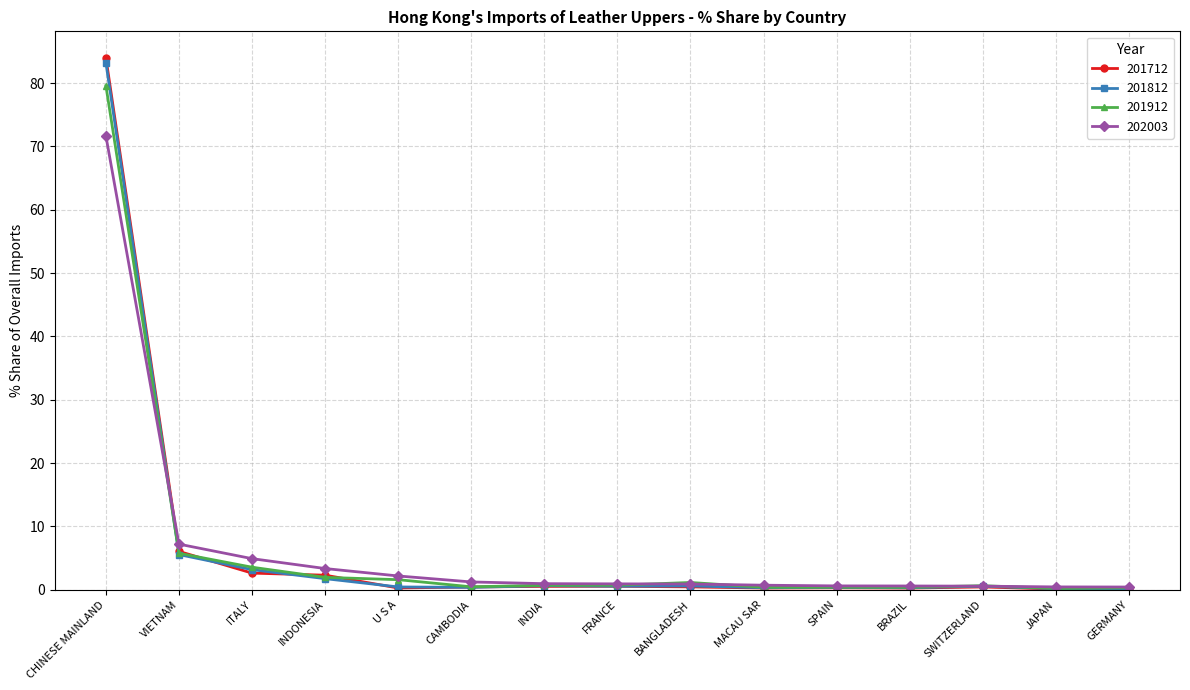

What is the value of the 201712 point at the 8th from the left?

0.6